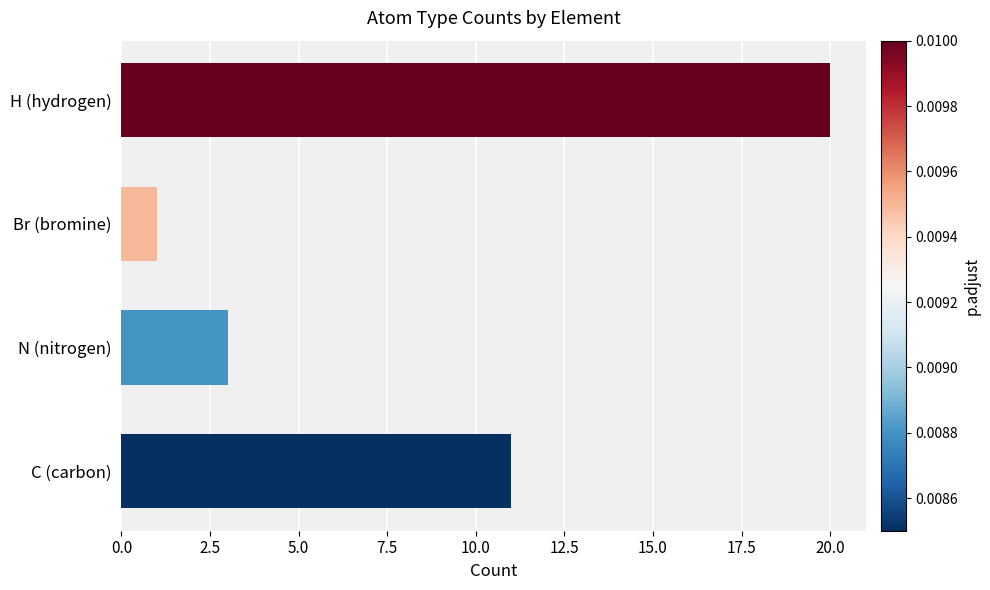

What is the ratio of the value at H (hydrogen) to the value at N (nitrogen)?

6.7